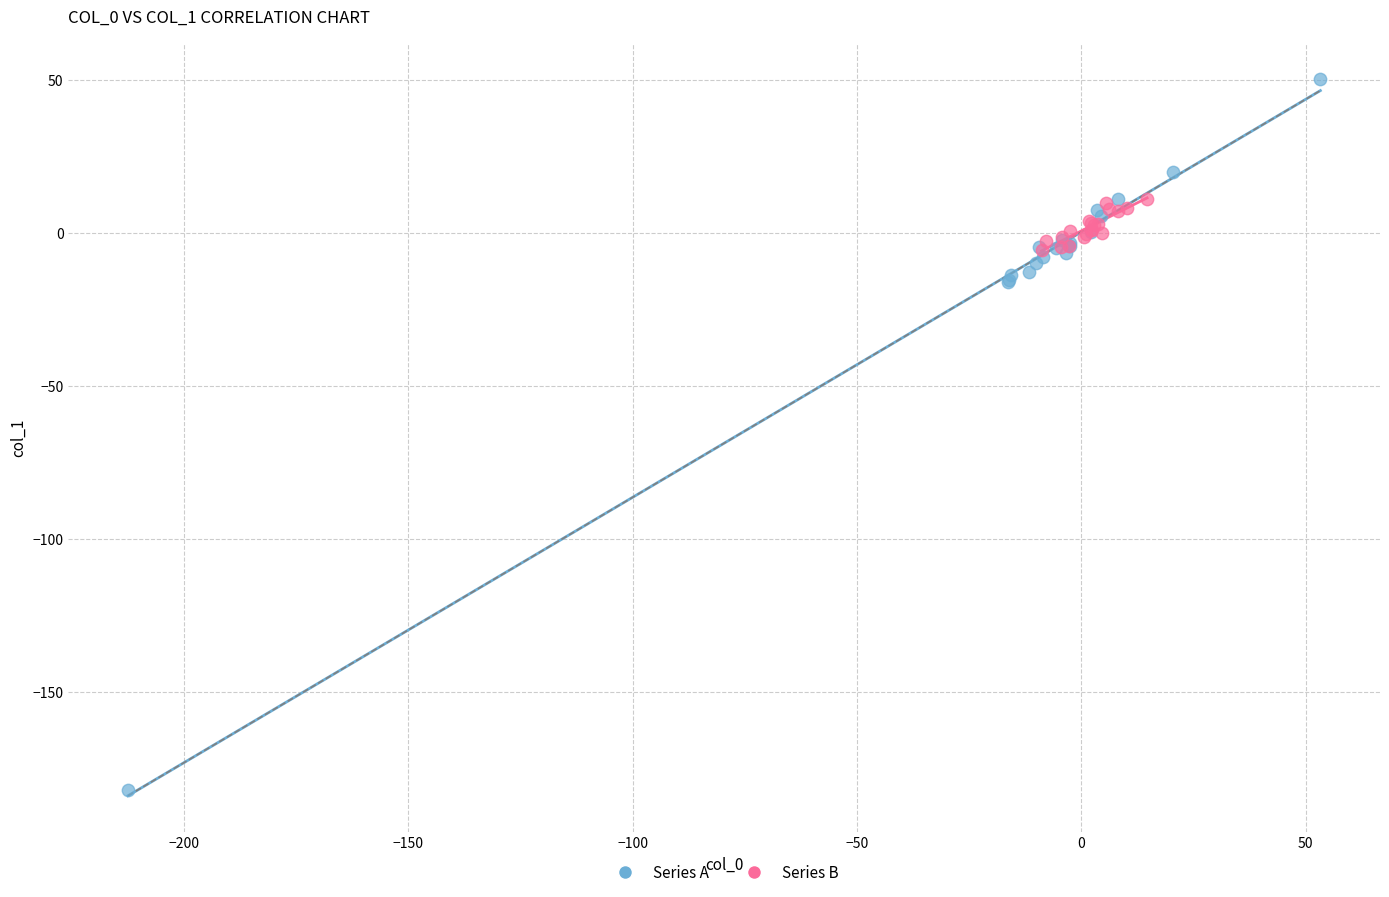

Which series has the widest spread of Y values?

Series A